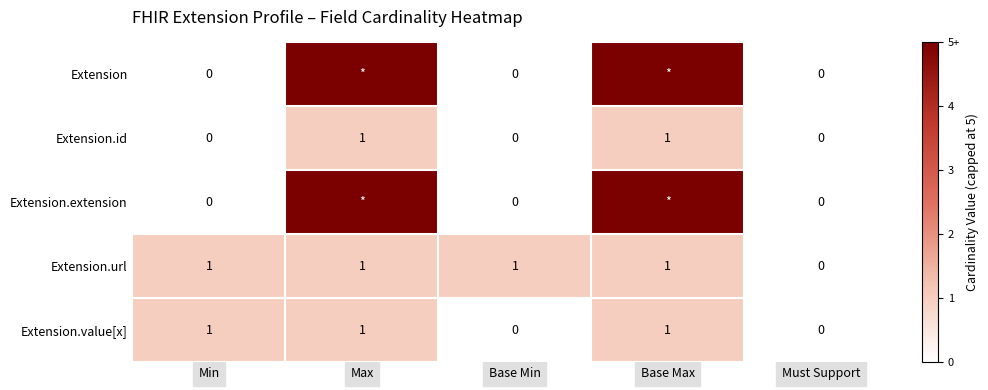

Count the Extension.url values in the range 1 to 2.

4